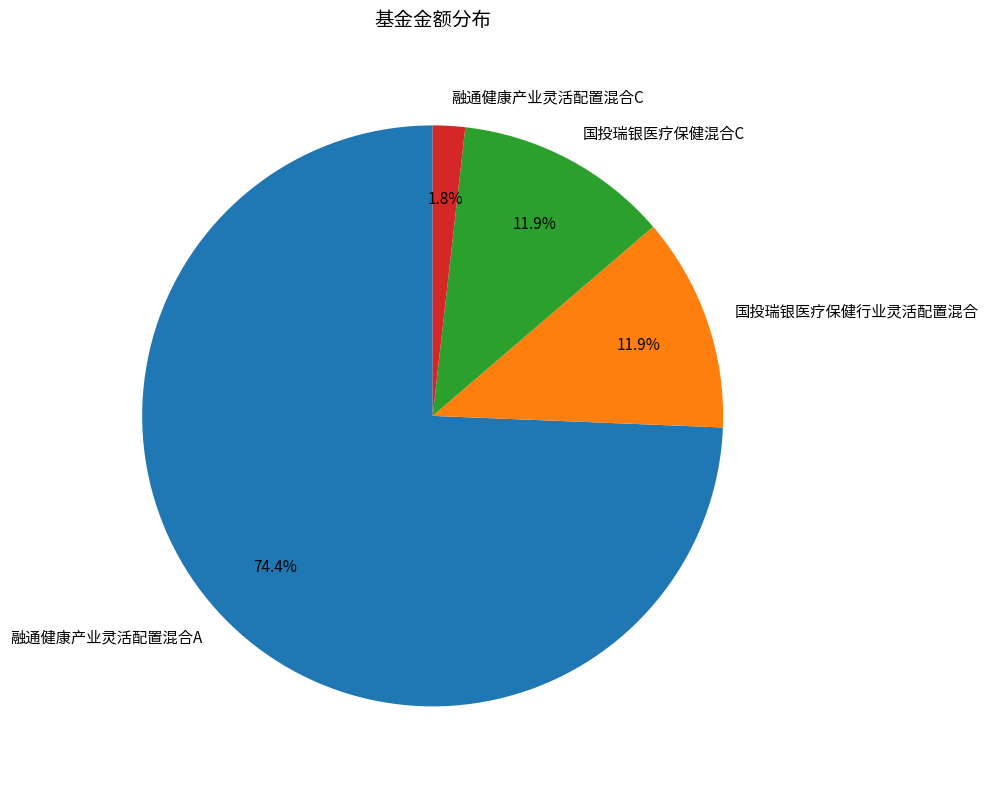

Is there any slice that represents more than half of the pie?

Yes